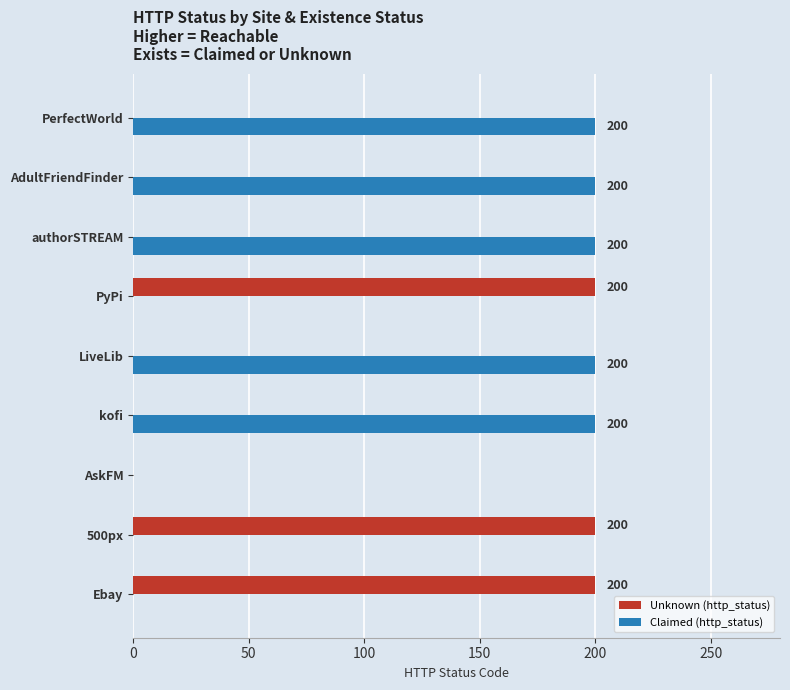

What is the sum of all Claimed (http_status) values?

1000